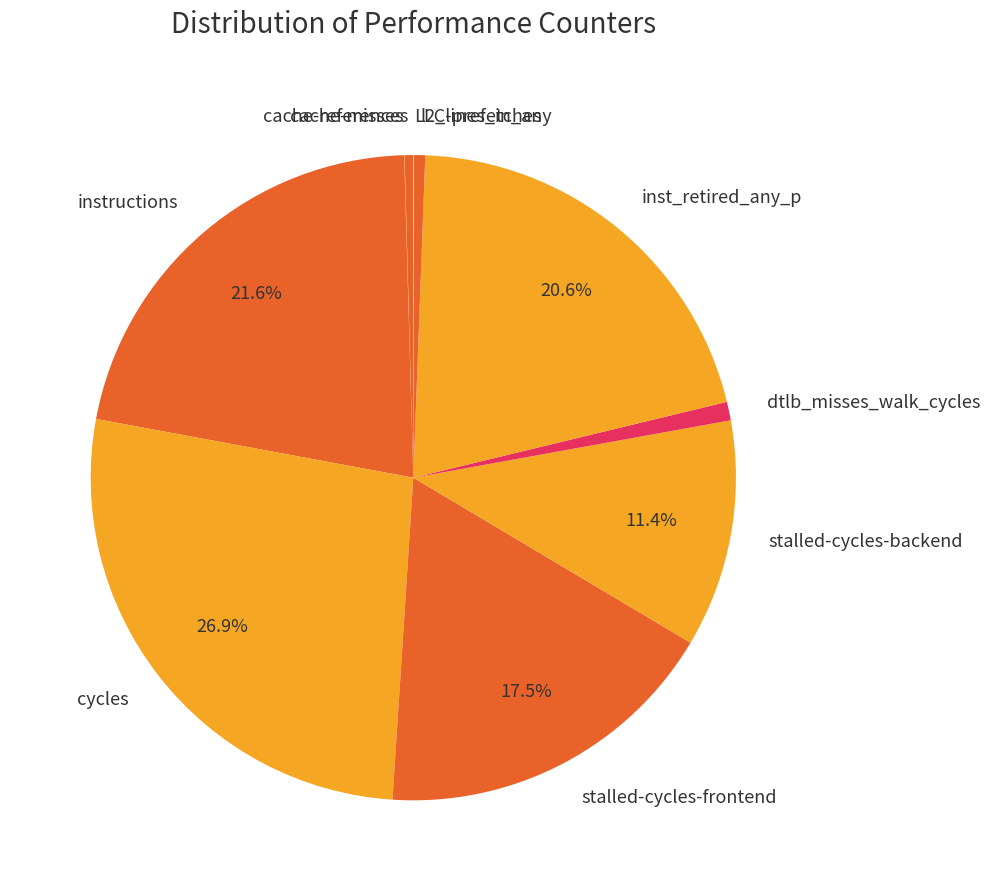

Is there a majority slice in this chart?

No